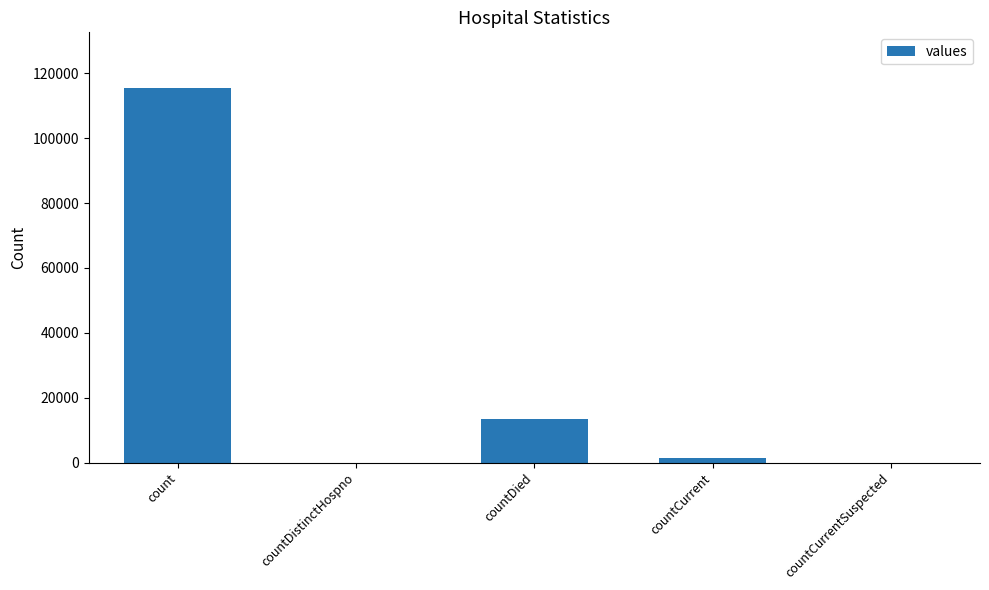

Which label corresponds to the largest value in the chart?

count